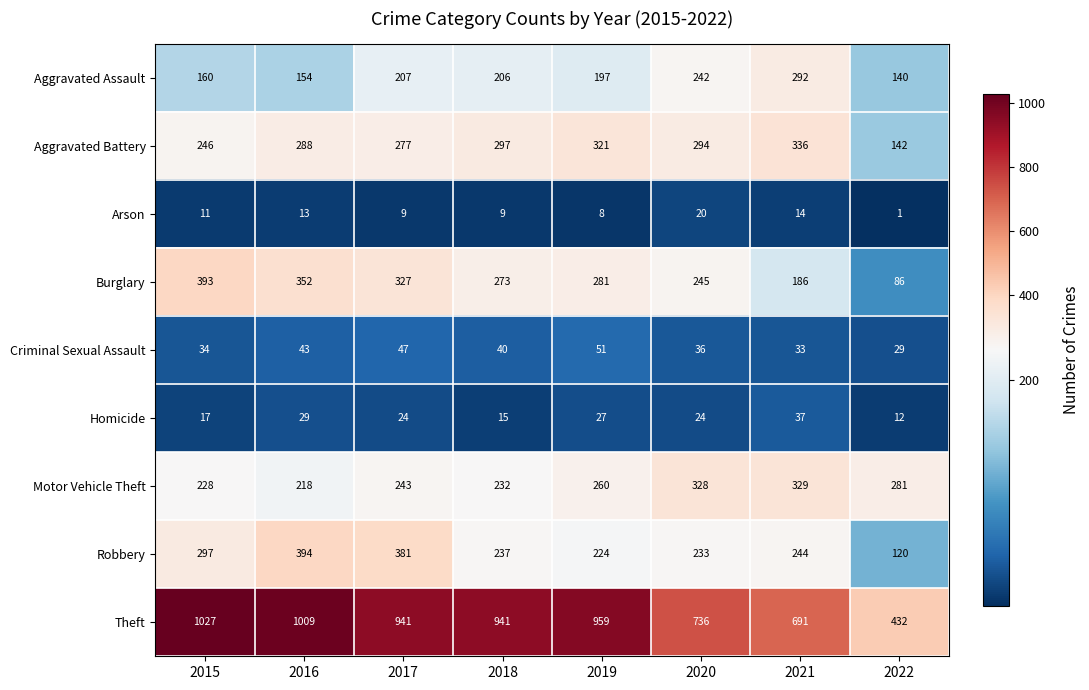

Which series changed the most between 2016 and 2020?

Theft